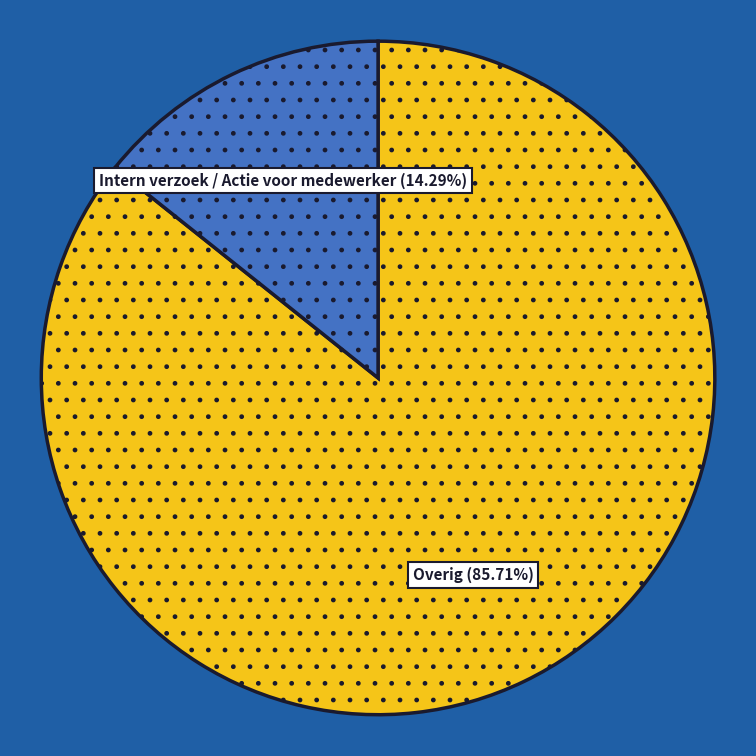

What is the total percentage of Overig and Intern verzoek / Actie voor medewerker?

100.0%